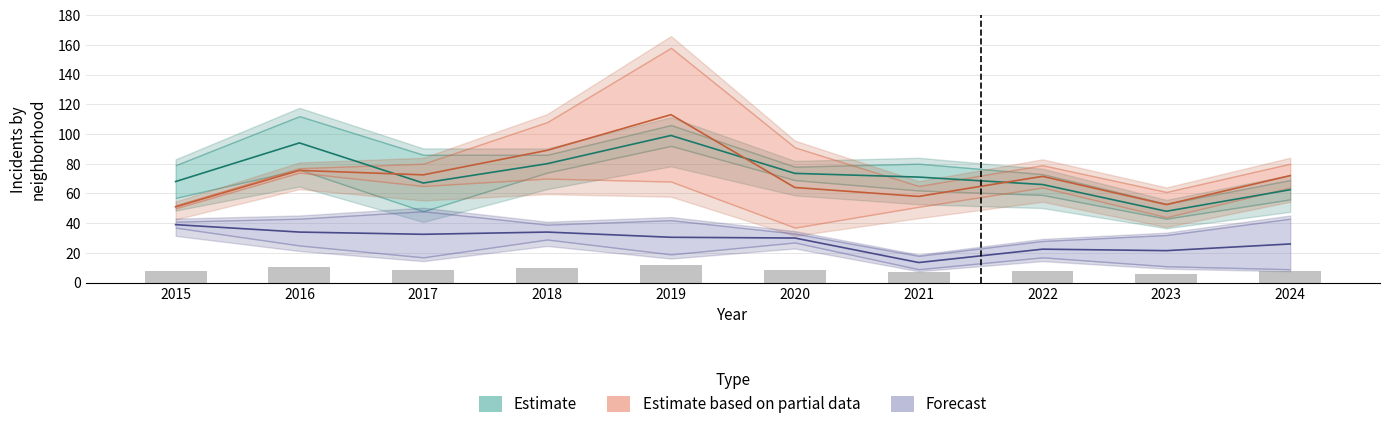

Are the bars horizontal?

No